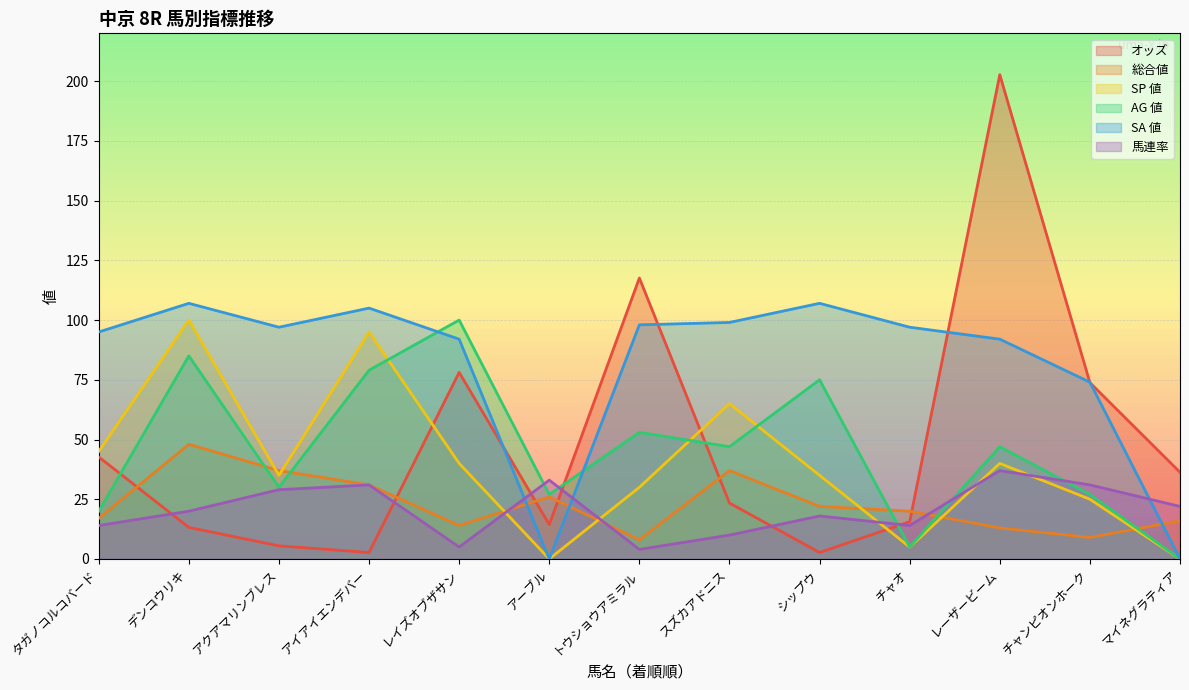

True or false: 馬連率 has a value of 14.9 at マイネグラティア.

False